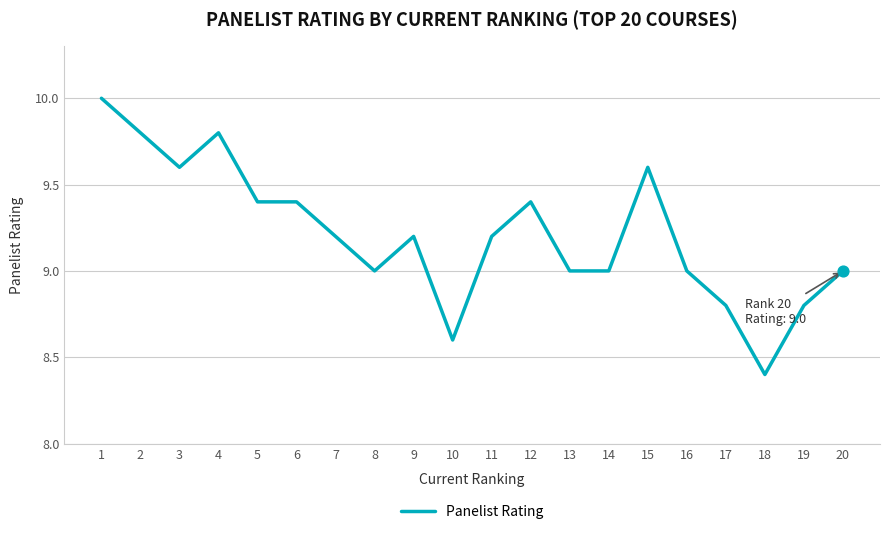

What is the change in value from 14 to 18?

-0.6